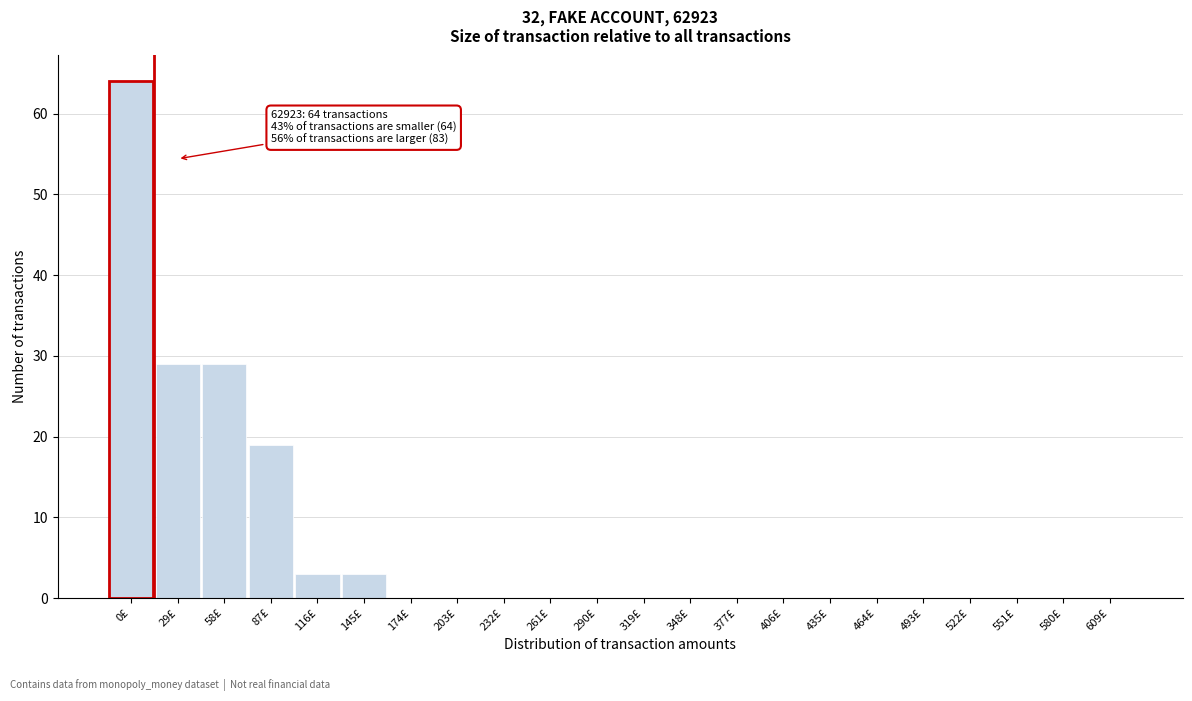

Reading left to right, transcribe all the data shown in this chart.

0£=64	29£=29	58£=29	87£=19	116£=3	145£=3	174£=0	203£=0	232£=0	261£=0	290£=0	319£=0	348£=0	377£=0	406£=0	435£=0	464£=0	493£=0	522£=0	551£=0	580£=0	609£=0